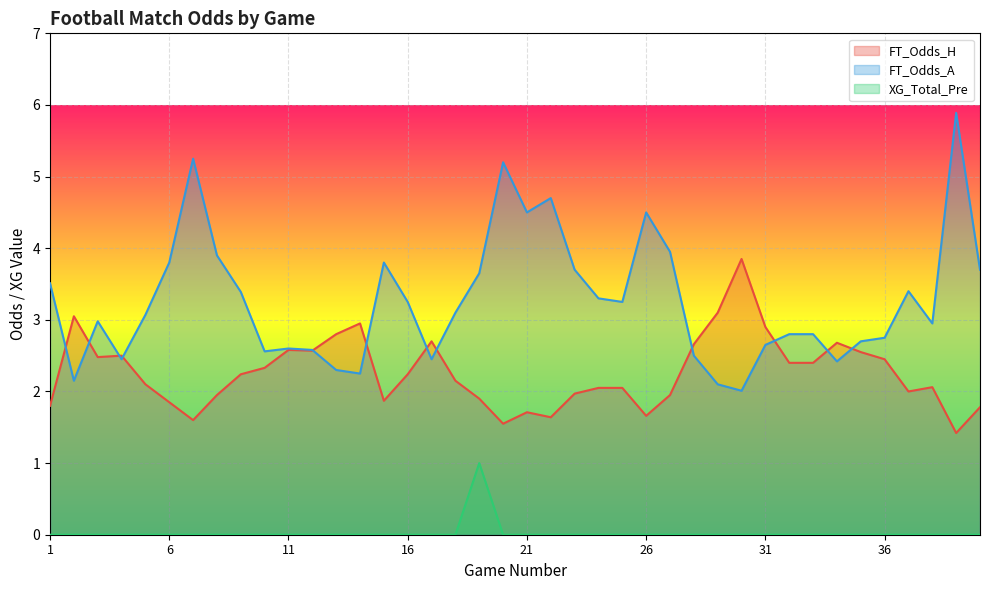

The value of XG_Total_Pre at 25 is 0.3. True or false?

False